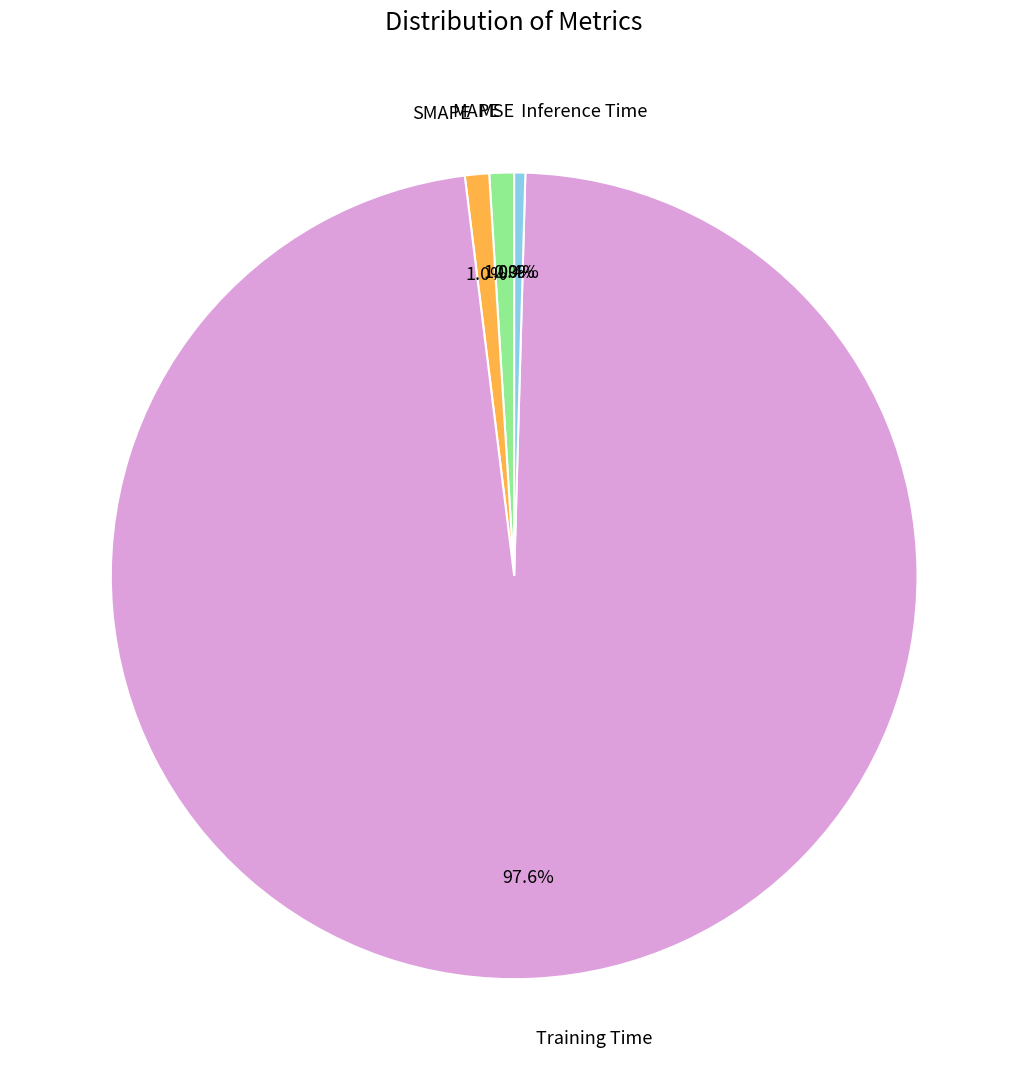

What is the largest slice in the pie chart?

Training Time